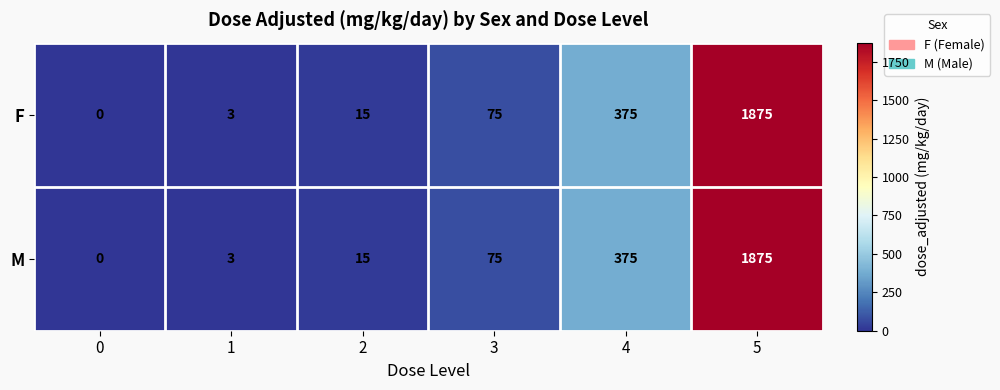

List the labels in order of M value, smallest first.

0, 1, 2, 3, 4, 5